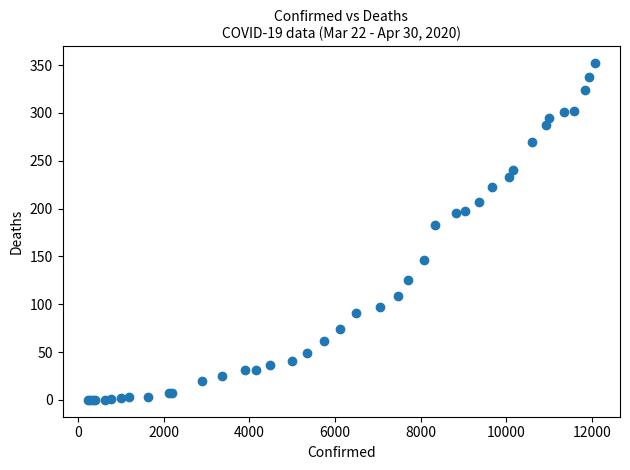

What Y value in the scatter plot is closest to 176?

183